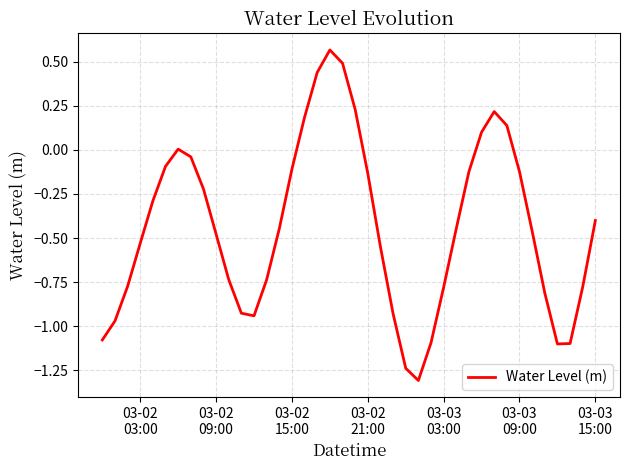

What is the minimum value shown in the chart?

-1.3